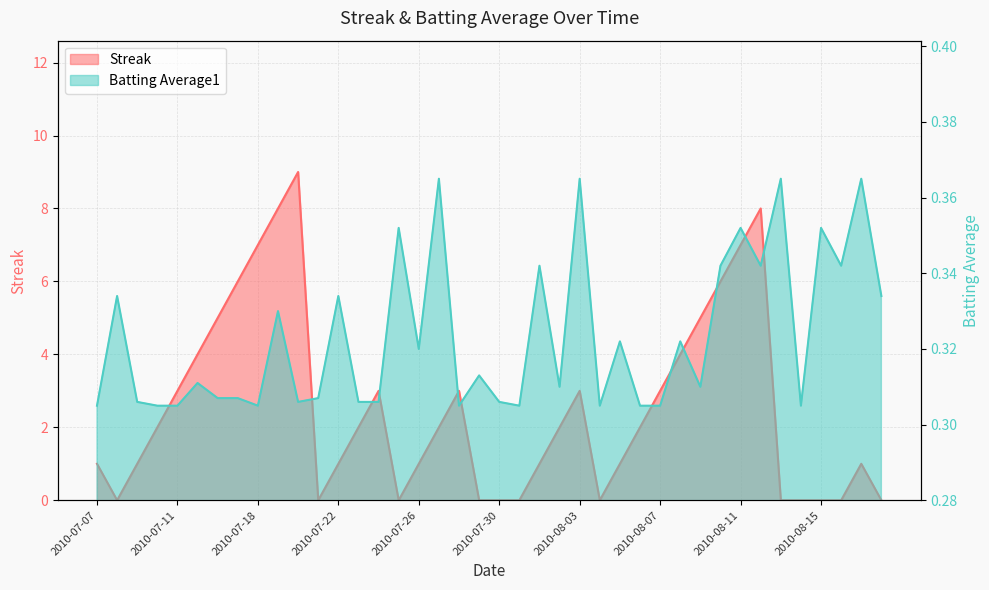

What is the difference between the maximum and second lowest values in the Streak series?

9.0